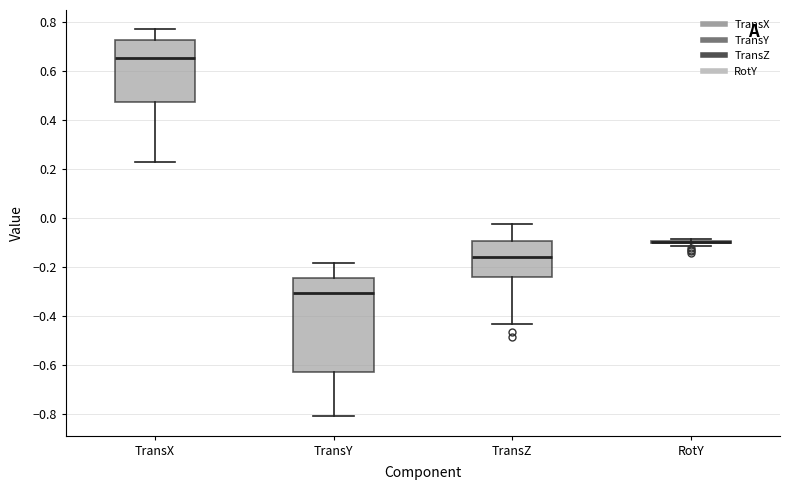

Reading left to right, read every box against the y-axis: the position of its median line, the range the box covers, and the ends of its whiskers. The values are not printed on the chart, so give them approximately, as read against the axis.

TransX: median 0.66, box 0.48 to 0.72, whiskers 0.22 to 0.76
TransY: median -0.30, box -0.64 to -0.24, whiskers -0.82 to -0.18
TransZ: median -0.16, box -0.24 to -0.10, whiskers -0.44 to -0.02
RotY: box collapsed to a line at -0.10, whiskers -0.12 to -0.08